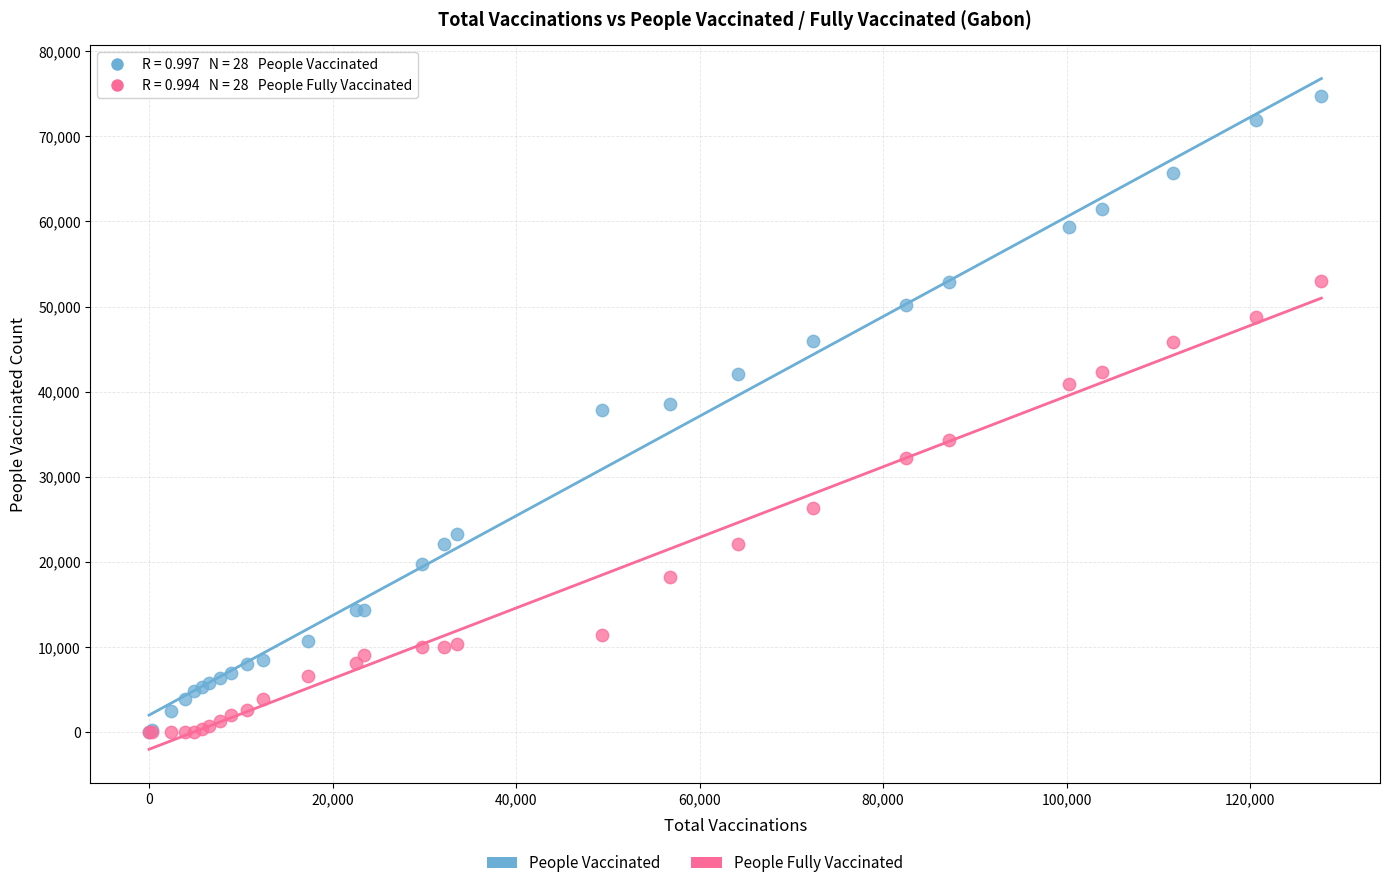

Which series has the widest spread of Y values?

People Vaccinated